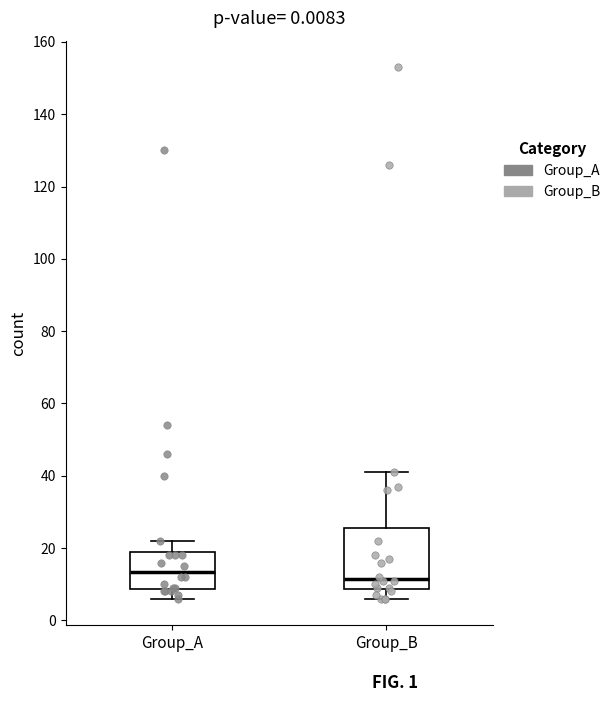

Comparing the boxes themselves (not the whiskers), which one is the tallest?

Group_B